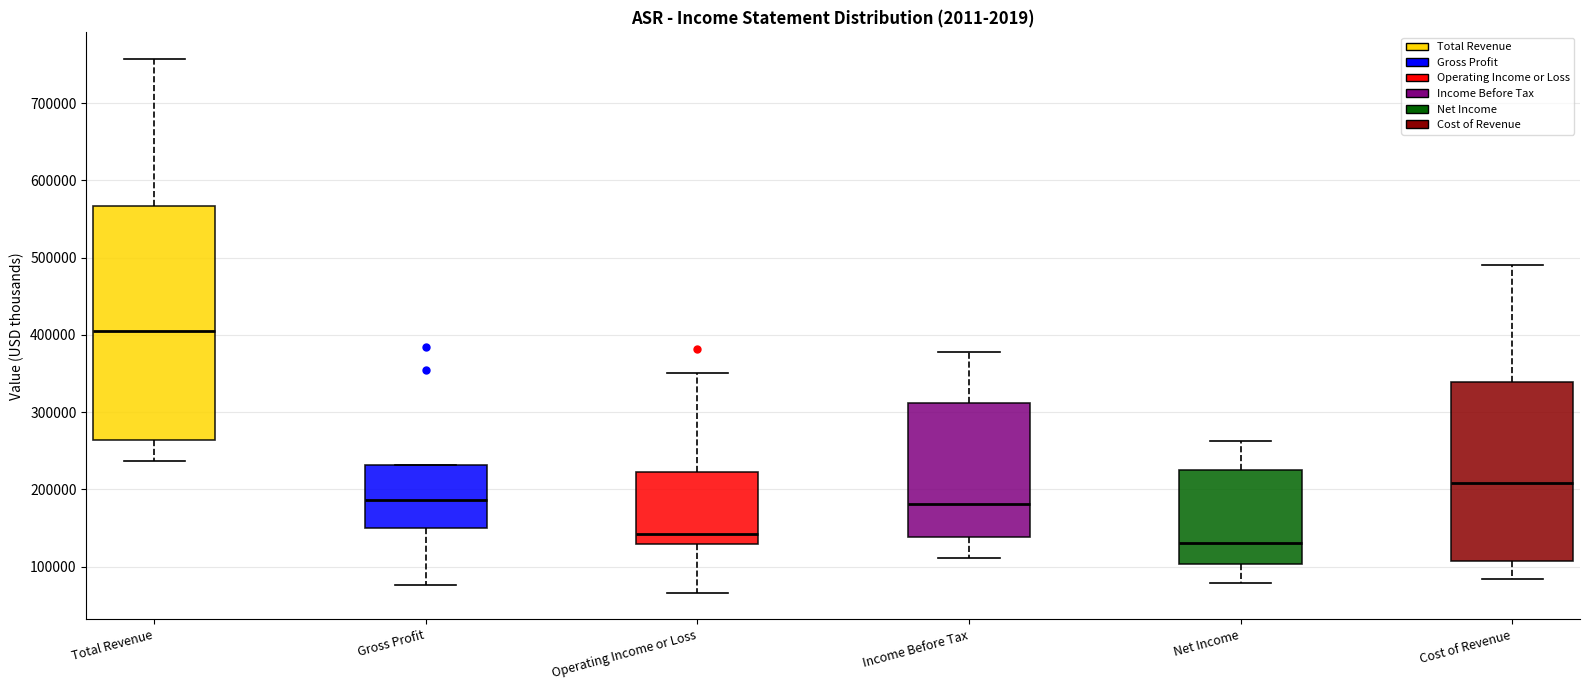

Which box has the lowest median line?

Net Income